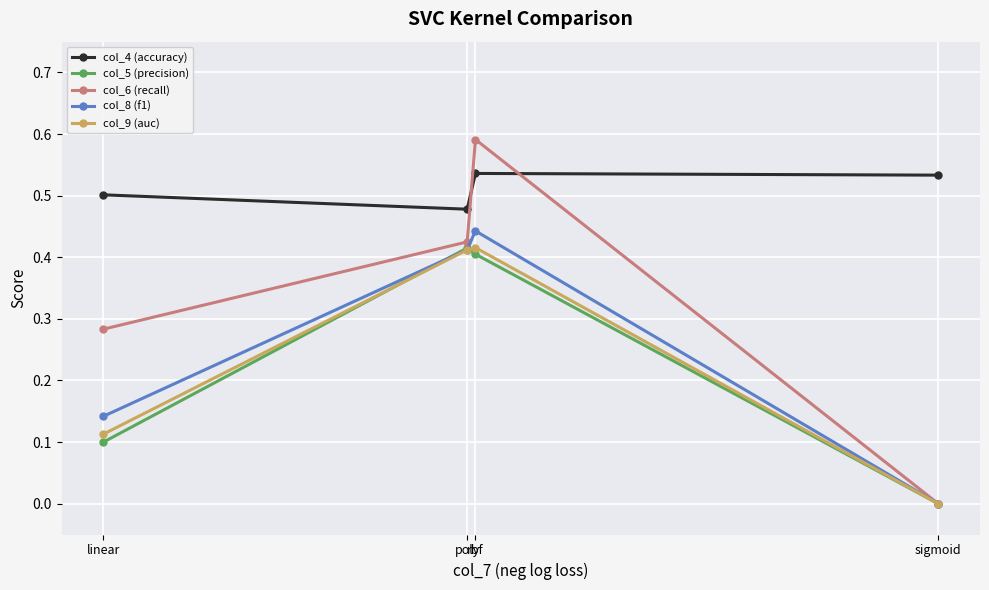

What are all the series names shown in the legend?

col_4 (accuracy), col_5 (precision), col_6 (recall), col_8 (f1), col_9 (auc)